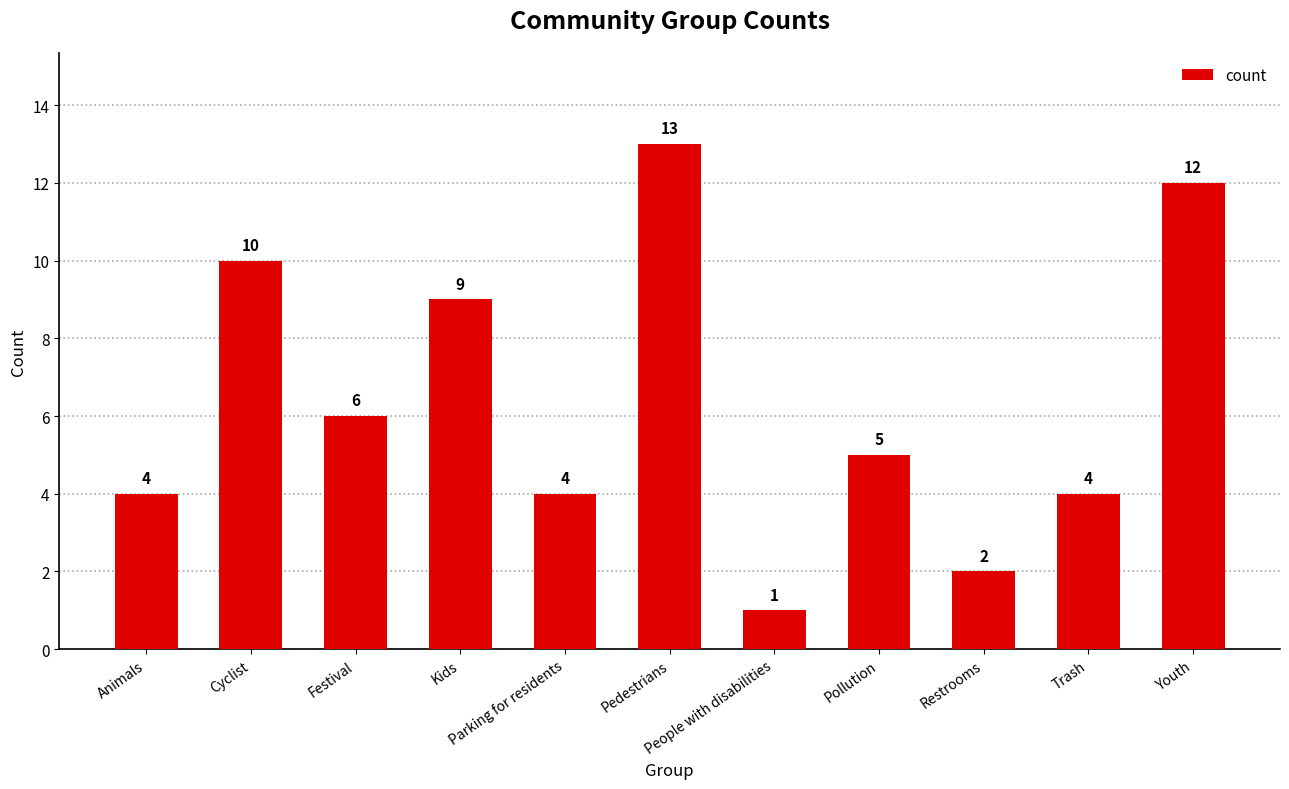

Read the value at Animals.

4